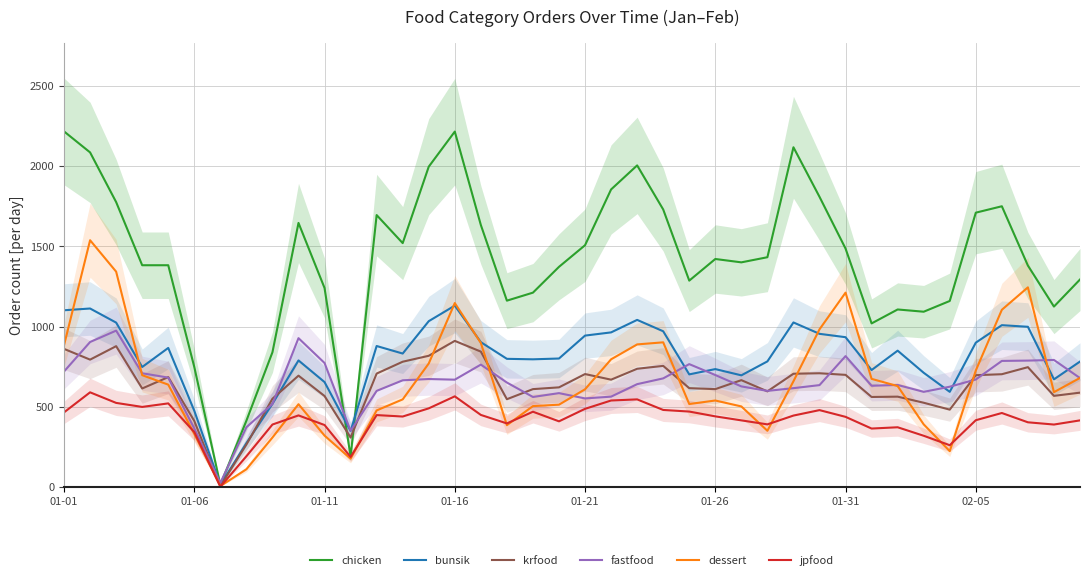

True or false: krfood has a value of 704 at 01-21.

True